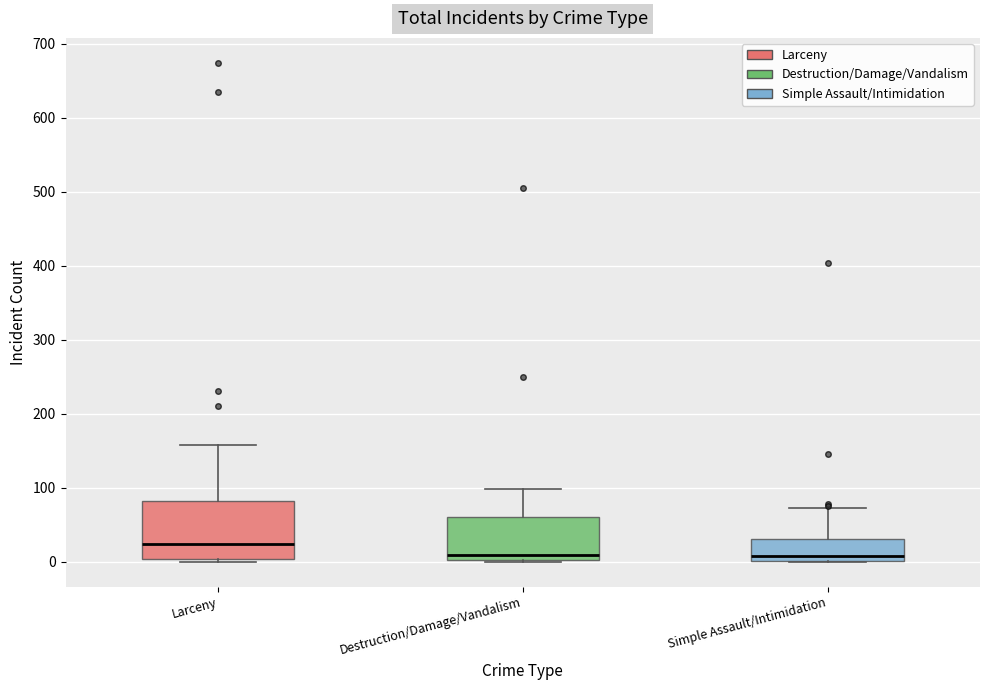

Reading left to right, read every box against the y-axis: the position of its median line, the range the box covers, and the ends of its whiskers. The values are not printed on the chart, so give them approximately, as read against the axis.

Larceny: median 20, box 0 to 80, whiskers 0 (just below the box's lower edge) to 160
Destruction/Damage/Vandalism: median 10, box 0 to 60, whiskers 0 to 100
Simple Assault/Intimidation: median 10, box 0 to 30, whiskers 0 to 70